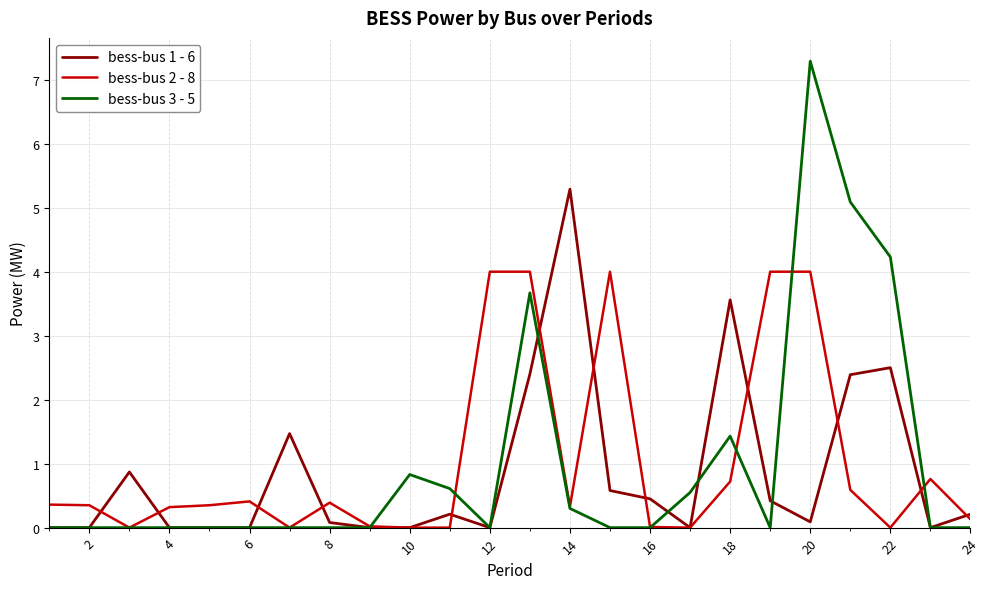

Which series has the widest spread of values?

bess-bus 3 - 5